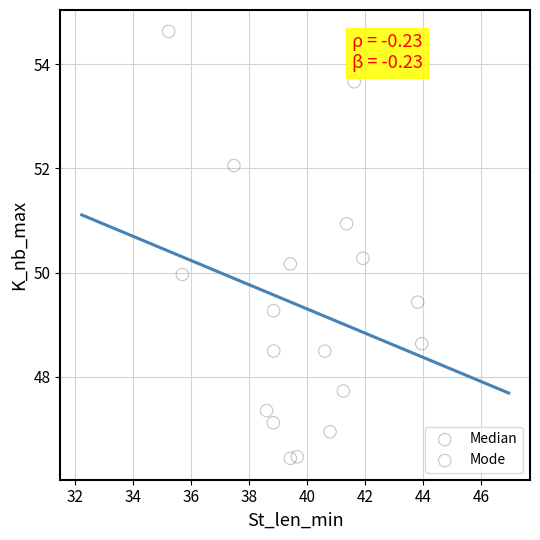

Which series has the largest Y range (max minus min)?

Mode